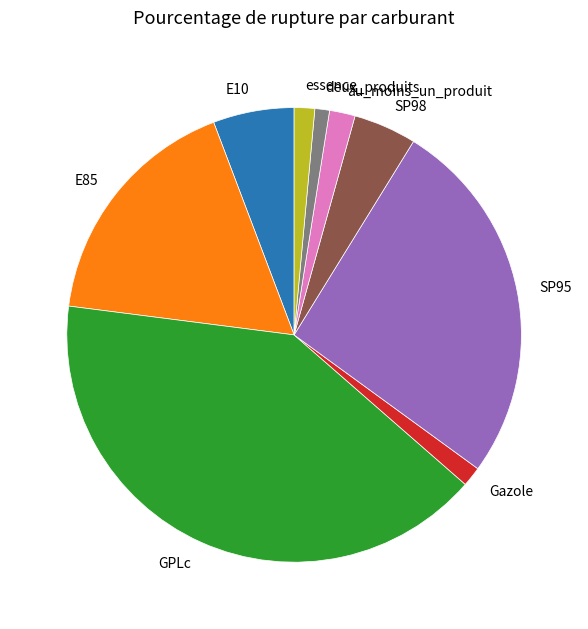

Is Gazole the majority of the pie?

No